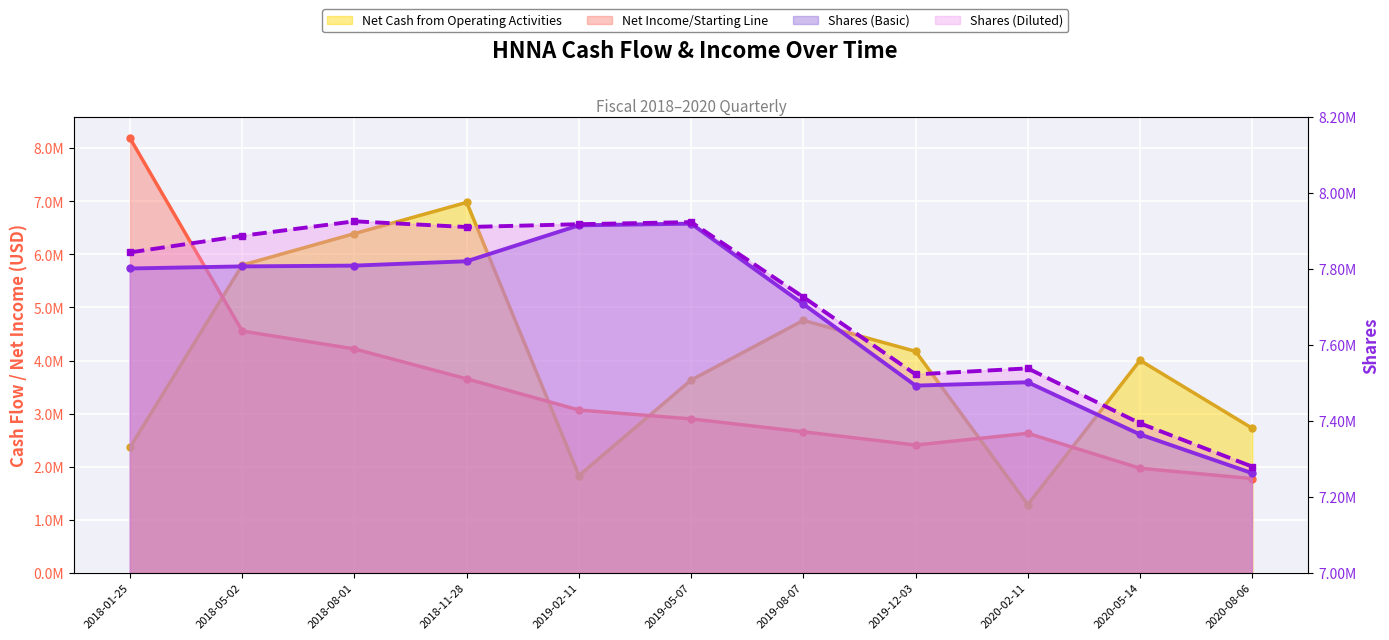

How many interior local peaks does the Net Income/Starting Line series have?

1